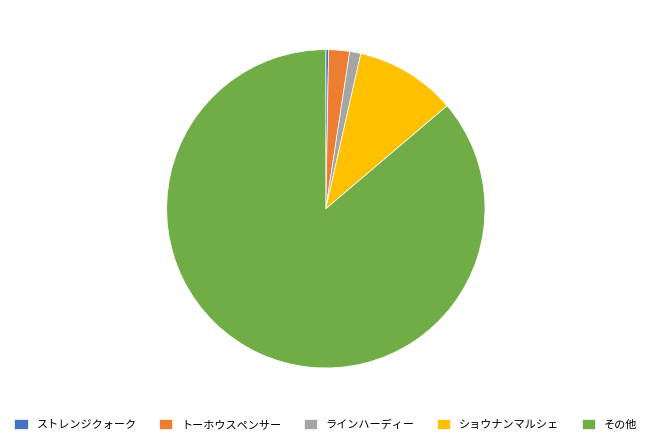

Rank the categories by value from lowest to highest.

ストレンジクォーク, ラインハーディー, トーホウスペンサー, ショウナンマルシェ, その他